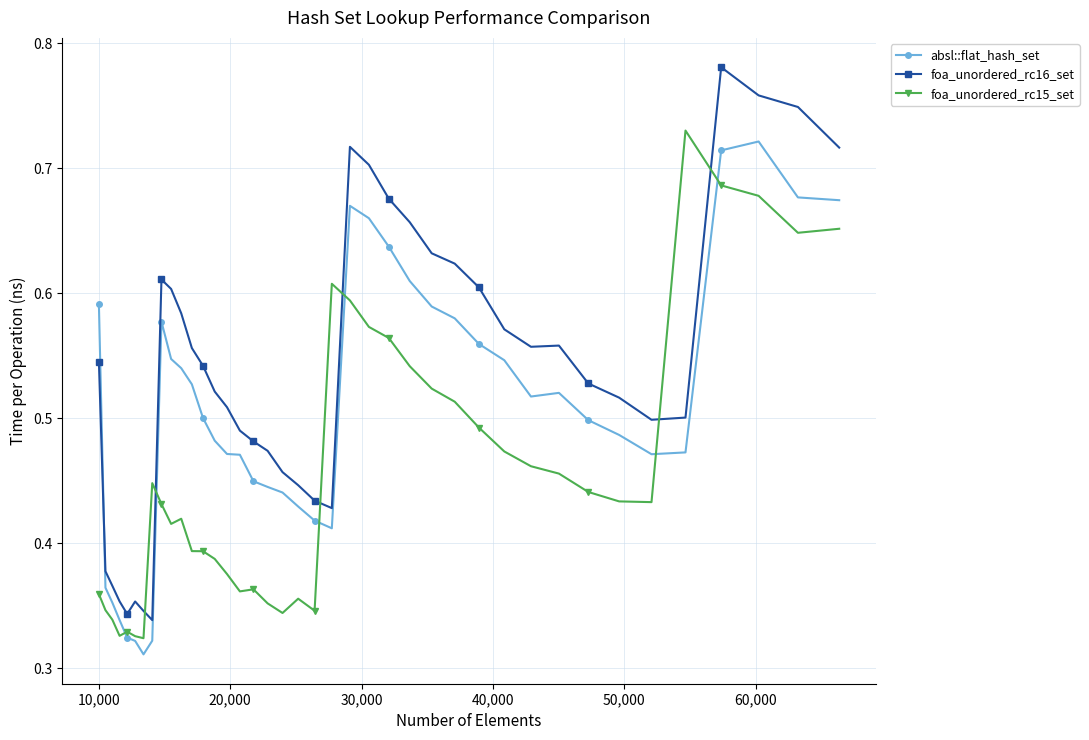

How many lines are shown in the chart?

3